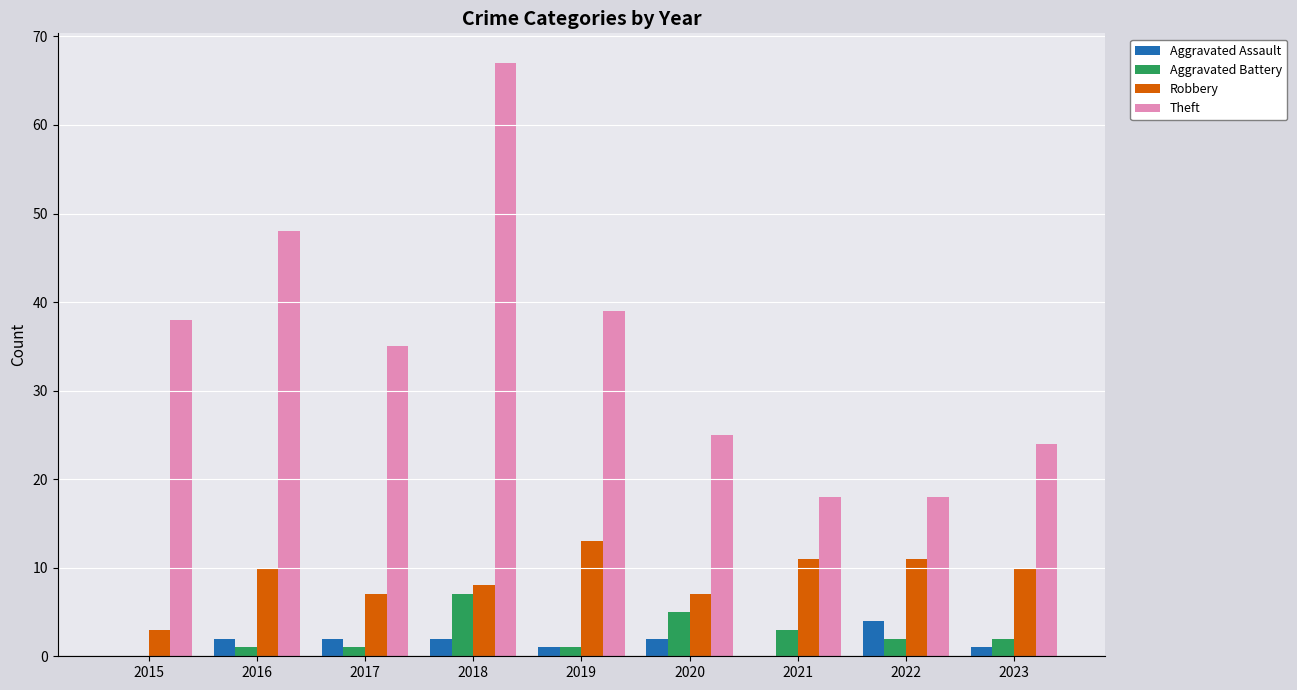

Are the bars grouped side by side (vs. stacked)?

Yes